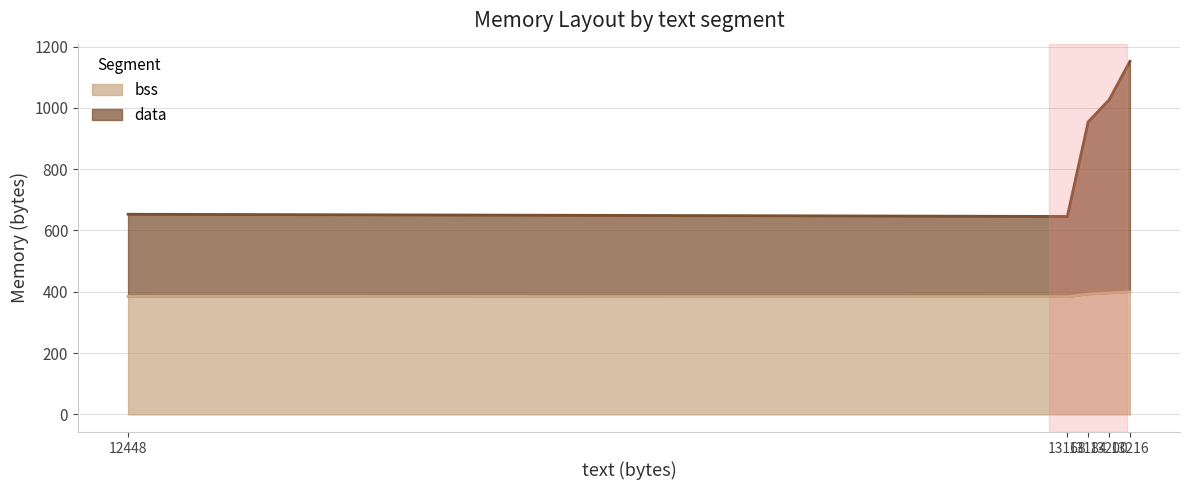

What is the highest value of the bss series?

400.0